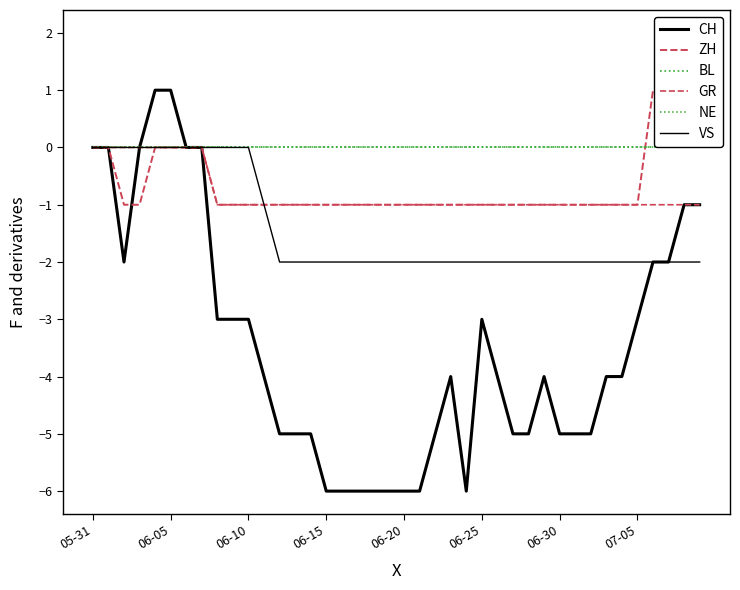

What is the approximate value of ZH at 38?

2